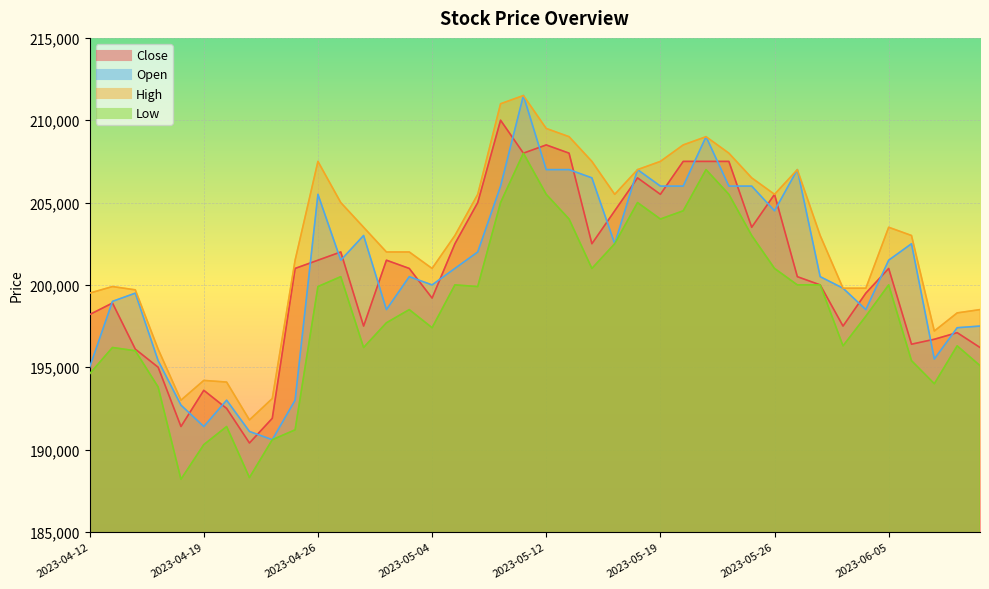

Where is Low nearest to the value 198100?

2023-06-02